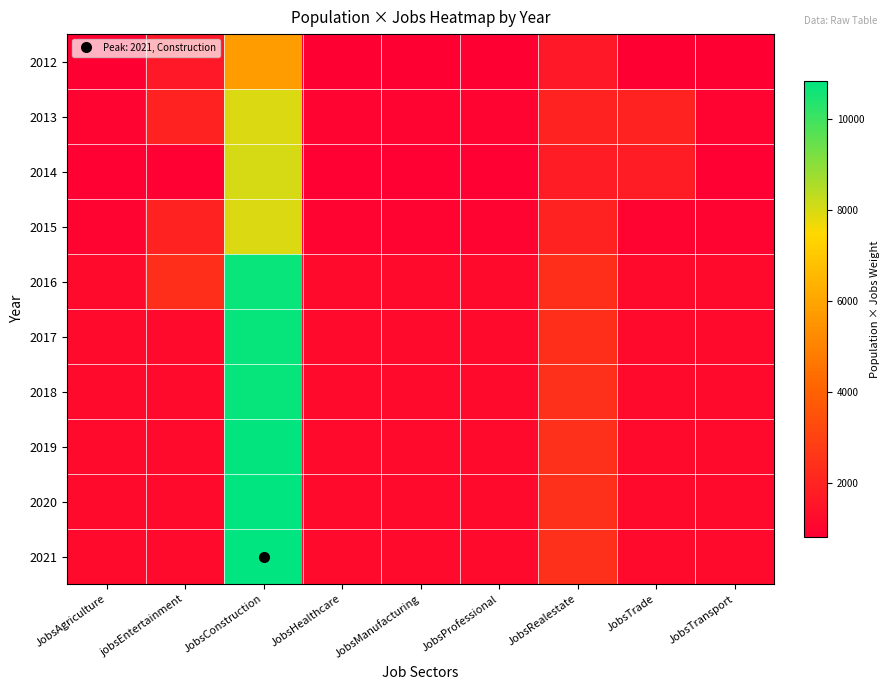

Reading left to right, transcribe all the data shown in this chart.

2012: JobsAgriculture=818	jobsEntertainment=1636	JobsConstruction=5726	JobsHealthcare=818	JobsManufacturing=818	JobsProfessional=818	JobsRealestate=1636	JobsTrade=818	JobsTransport=818
2013: JobsAgriculture=993	jobsEntertainment=1986	JobsConstruction=7944	JobsHealthcare=993	JobsManufacturing=993	JobsProfessional=993	JobsRealestate=1986	JobsTrade=1986	JobsTransport=993
2014: JobsAgriculture=892	jobsEntertainment=892	JobsConstruction=8028	JobsHealthcare=892	JobsManufacturing=892	JobsProfessional=892	JobsRealestate=1784	JobsTrade=1784	JobsTransport=892
2015: JobsAgriculture=994	jobsEntertainment=1988	JobsConstruction=7952	JobsHealthcare=994	JobsManufacturing=994	JobsProfessional=994	JobsRealestate=1988	JobsTrade=994	JobsTransport=994
2016: JobsAgriculture=1188	jobsEntertainment=2376	JobsConstruction=10692	JobsHealthcare=1188	JobsManufacturing=1188	JobsProfessional=1188	JobsRealestate=2376	JobsTrade=1188	JobsTransport=1188
2017: JobsAgriculture=1190	jobsEntertainment=1190	JobsConstruction=10710	JobsHealthcare=1190	JobsManufacturing=1190	JobsProfessional=1190	JobsRealestate=2380	JobsTrade=1190	JobsTransport=1190
2018: JobsAgriculture=1193	jobsEntertainment=1193	JobsConstruction=10737	JobsHealthcare=1193	JobsManufacturing=1193	JobsProfessional=1193	JobsRealestate=2386	JobsTrade=1193	JobsTransport=1193
2019: JobsAgriculture=1197	jobsEntertainment=1197	JobsConstruction=10773	JobsHealthcare=1197	JobsManufacturing=1197	JobsProfessional=1197	JobsRealestate=2394	JobsTrade=1197	JobsTransport=1197
2020: JobsAgriculture=1200	jobsEntertainment=1200	JobsConstruction=10800	JobsHealthcare=1200	JobsManufacturing=1200	JobsProfessional=1200	JobsRealestate=2400	JobsTrade=1200	JobsTransport=1200
2021: JobsAgriculture=1203	jobsEntertainment=1203	JobsConstruction=10827	JobsHealthcare=1203	JobsManufacturing=1203	JobsProfessional=1203	JobsRealestate=2406	JobsTrade=1203	JobsTransport=1203